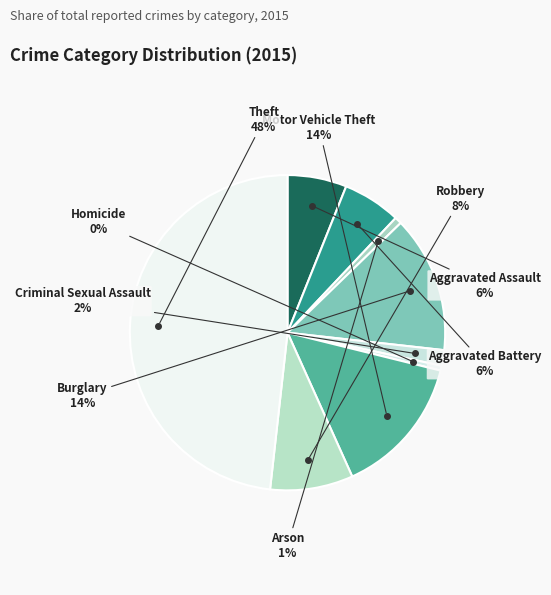

To the nearest percent, what is the difference between the largest and smallest slice percentages?

48%